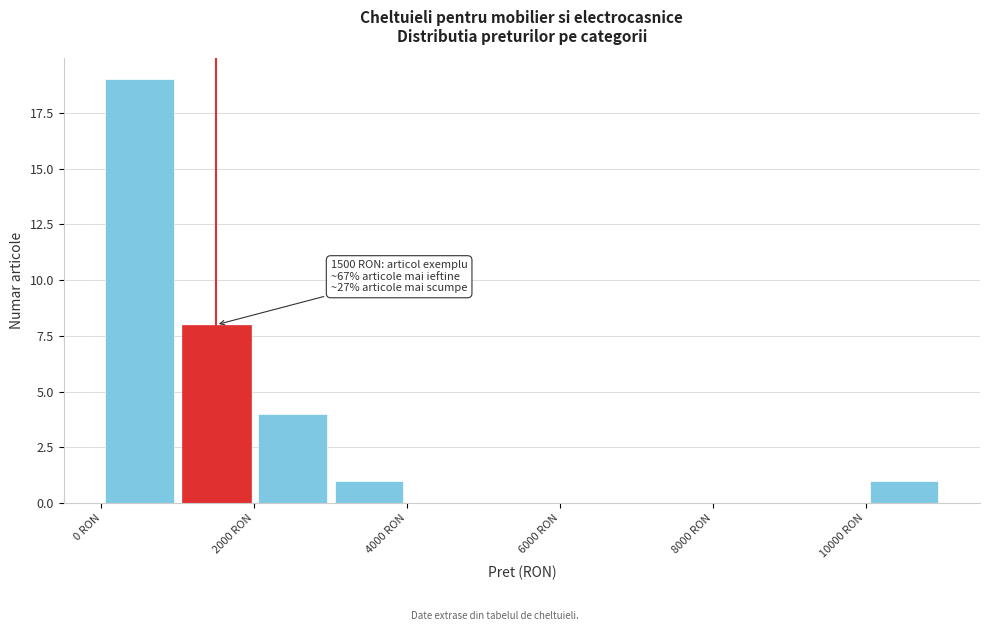

Which range on the x-axis has the tallest bar?

0 to 1000